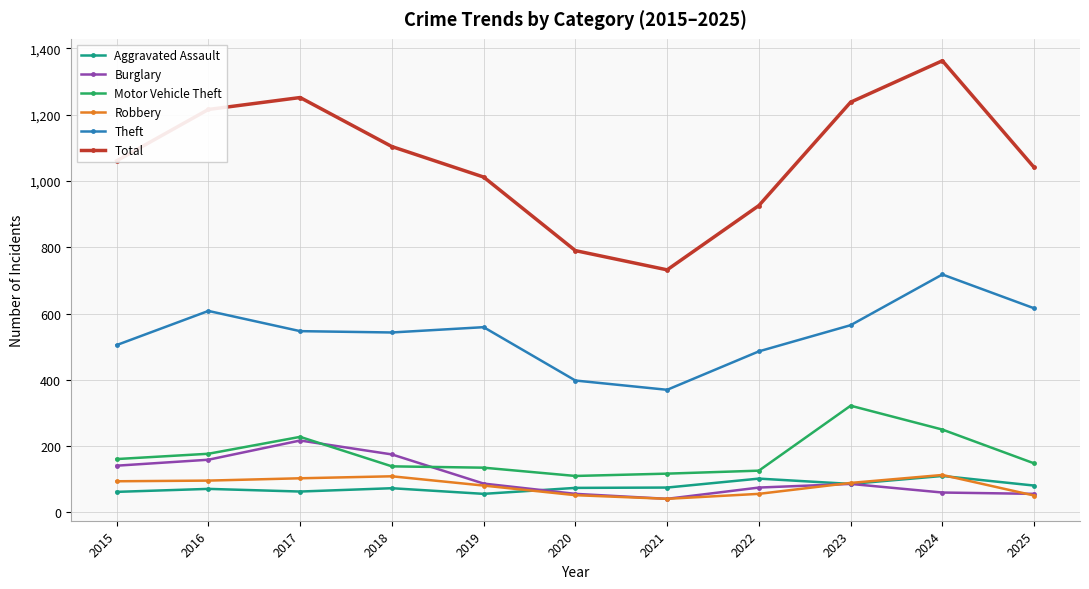

How many data points in Robbery are less than 89?

5